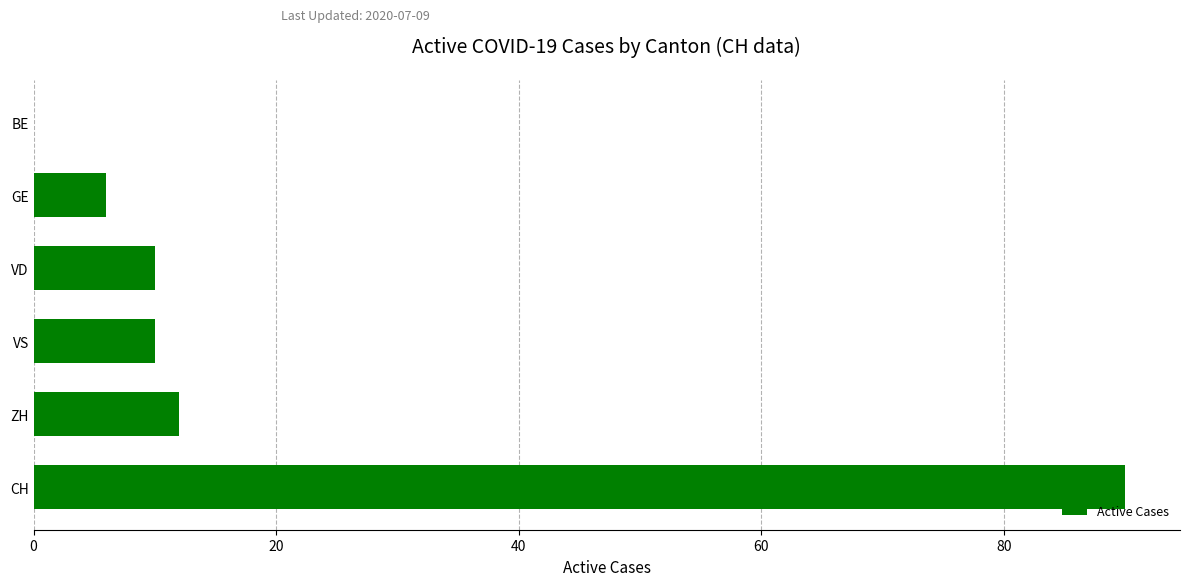

Count the number of data series in this chart.

1